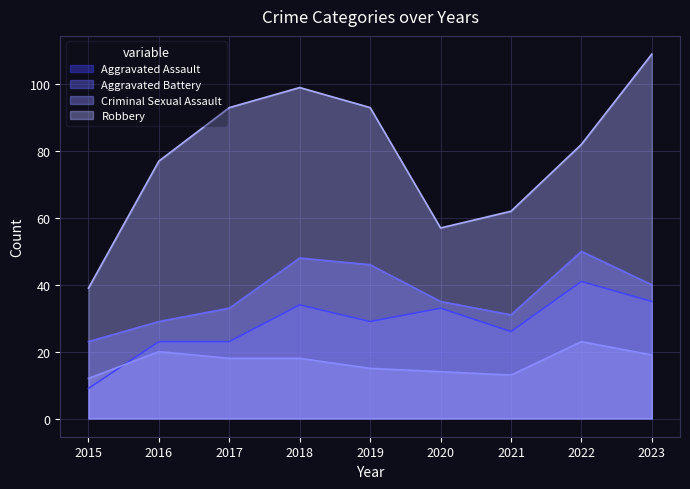

Which series has the widest spread of values?

Robbery